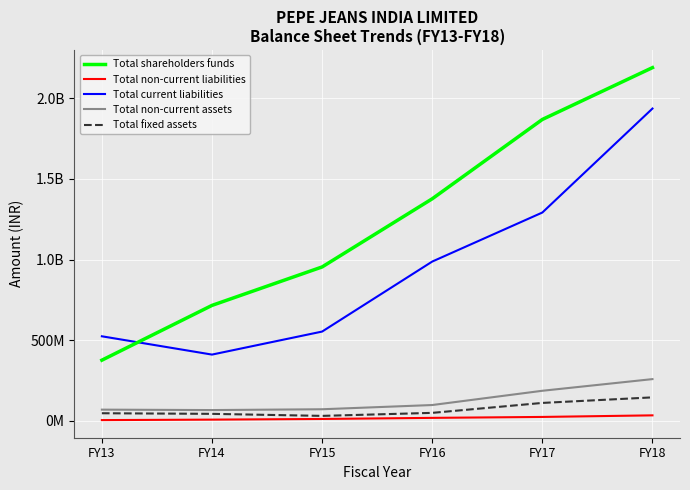

What is the greatest value displayed?

2190305000